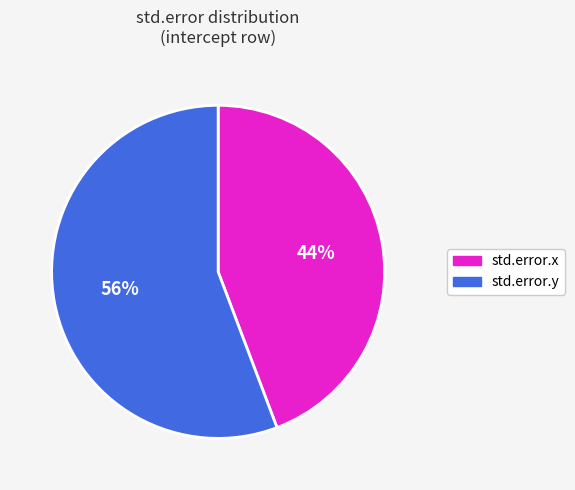

Which category has the biggest portion of the pie?

std.error.y